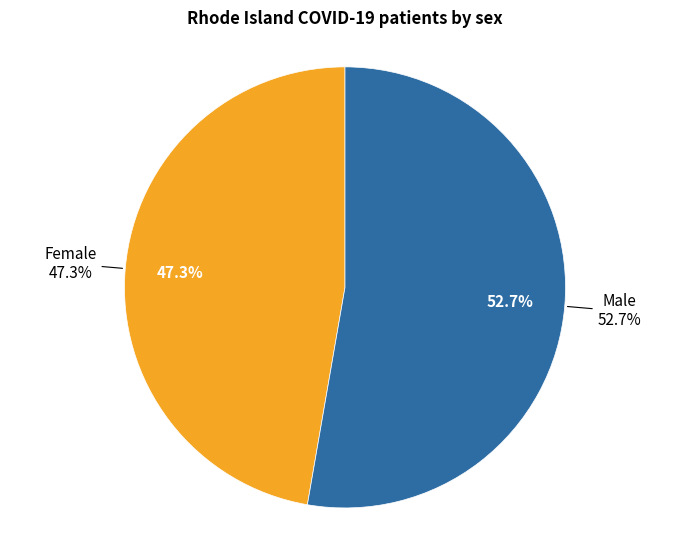

To the nearest percent, what portion does Female represent?

47%